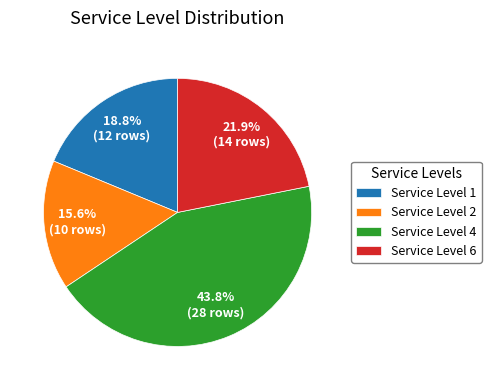

What is the total percentage of Service Level 6 and Service Level 2?

37.5%